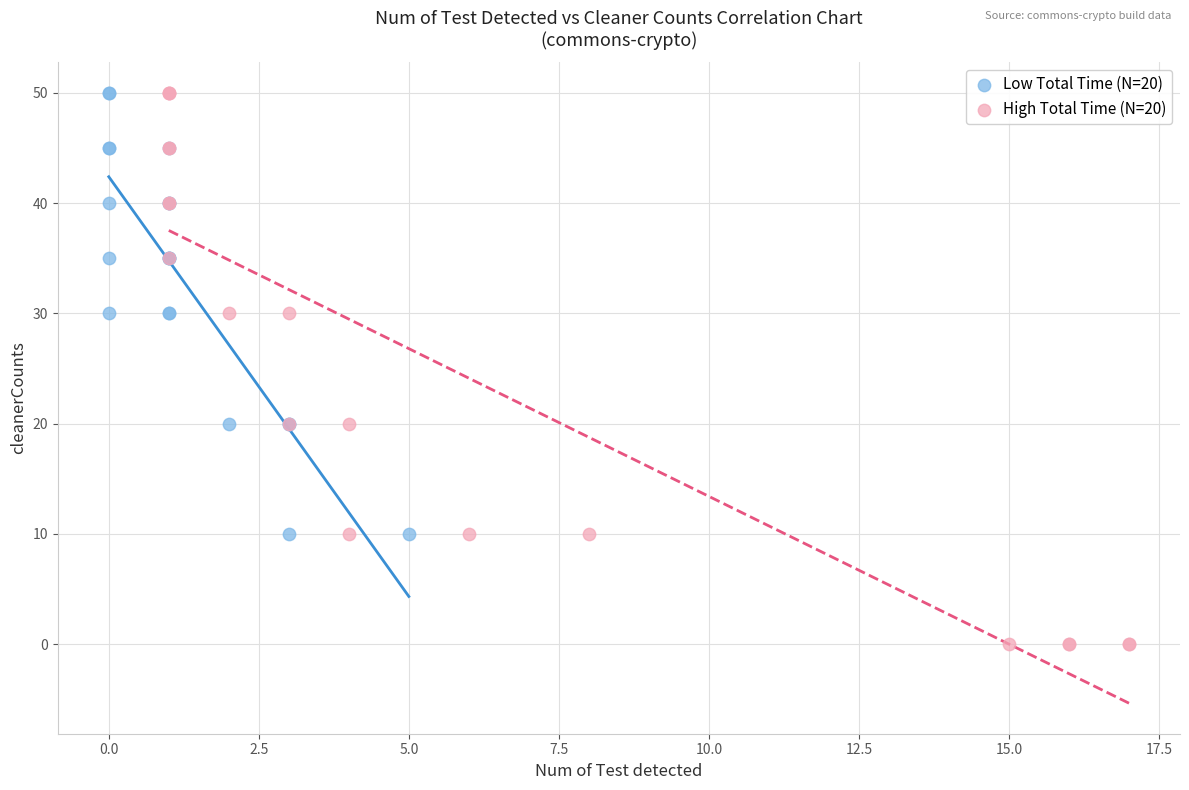

Which series reaches the minimum Y coordinate?

High Total Time (N=20)